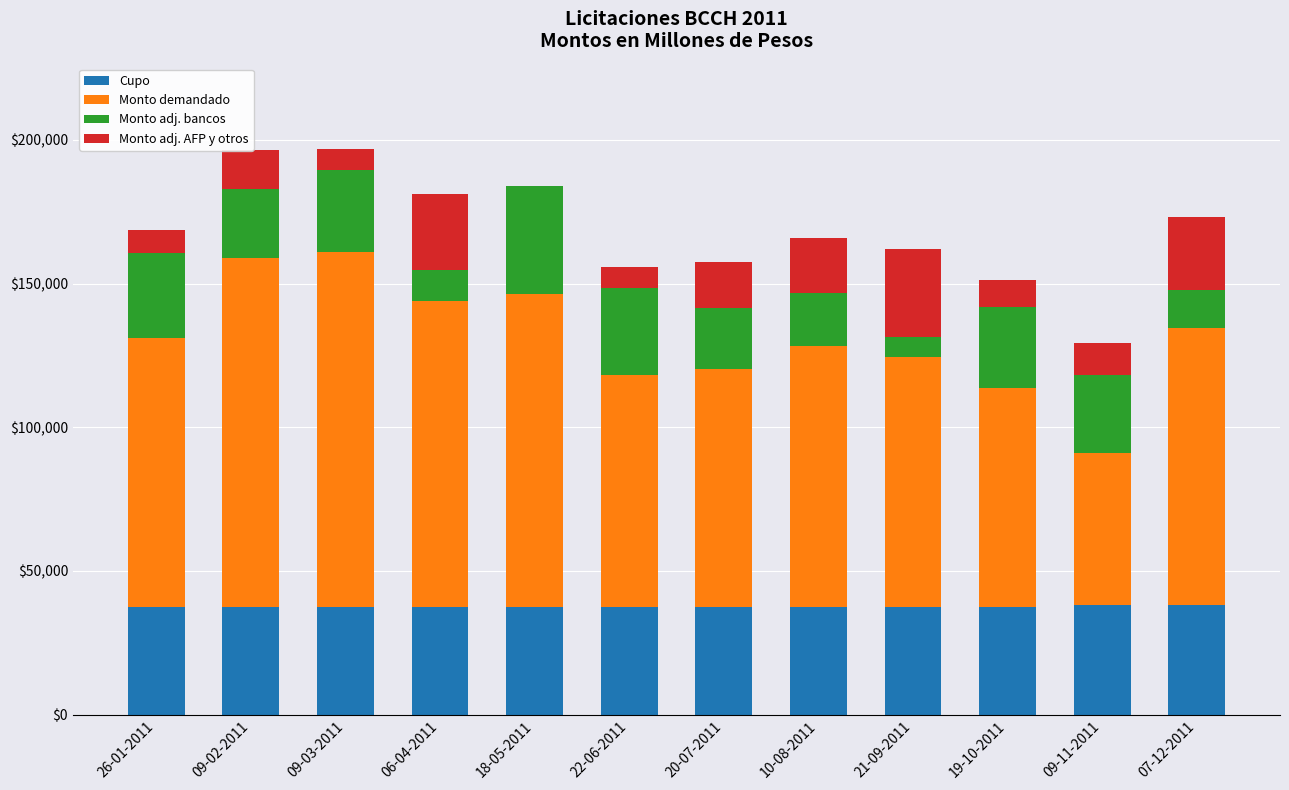

What is the highest value of the Cupo series?

38325